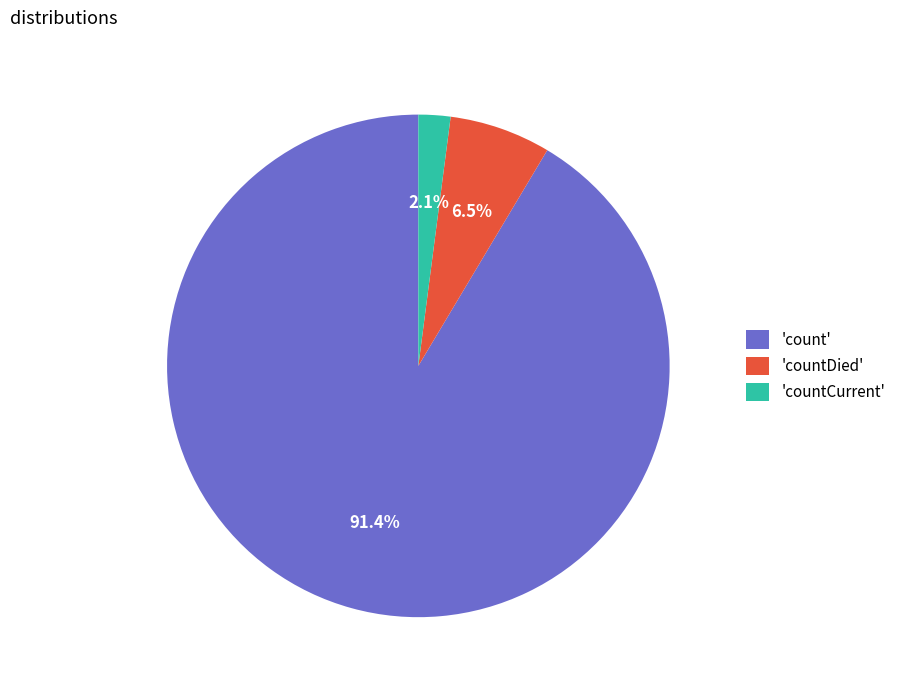

What is the majority slice?

'count'